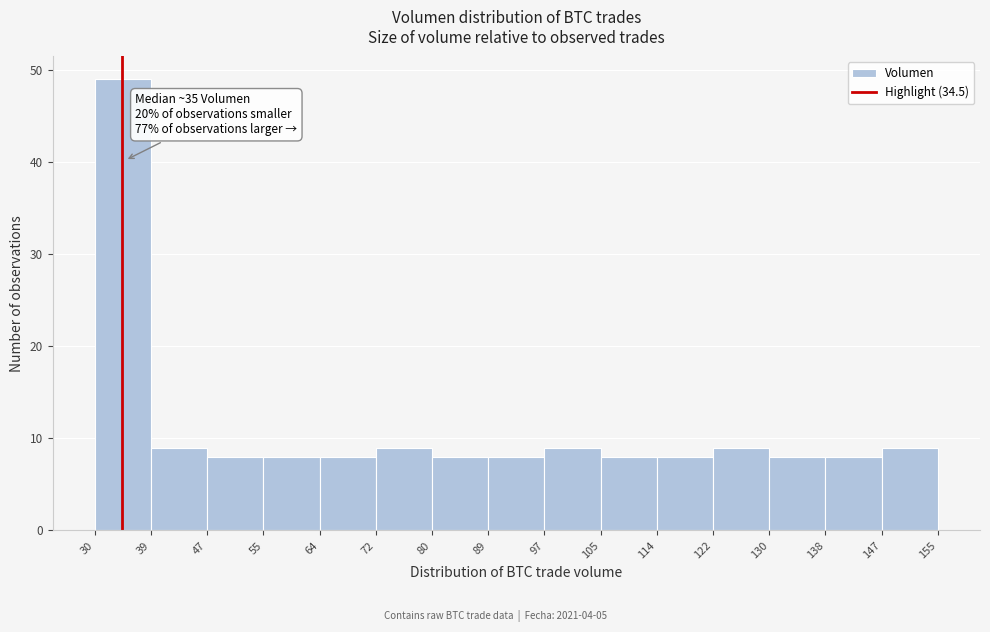

Which range on the x-axis has the tallest bar?

30 to 39